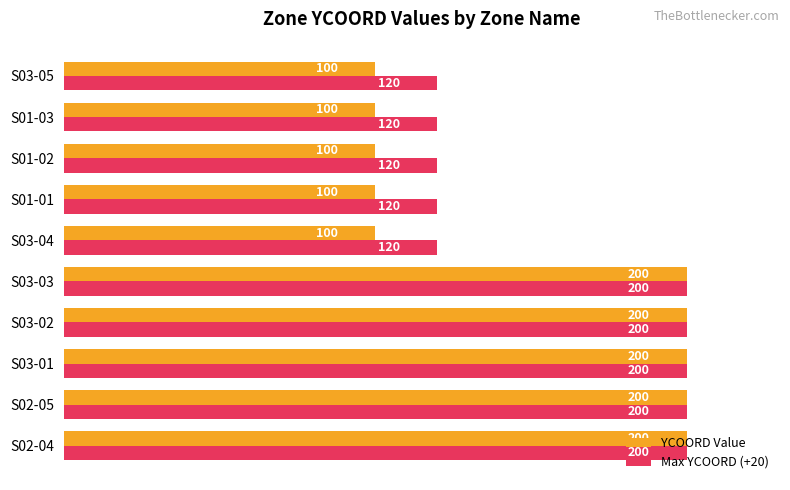

What is the average value of the YCOORD Value series?

150